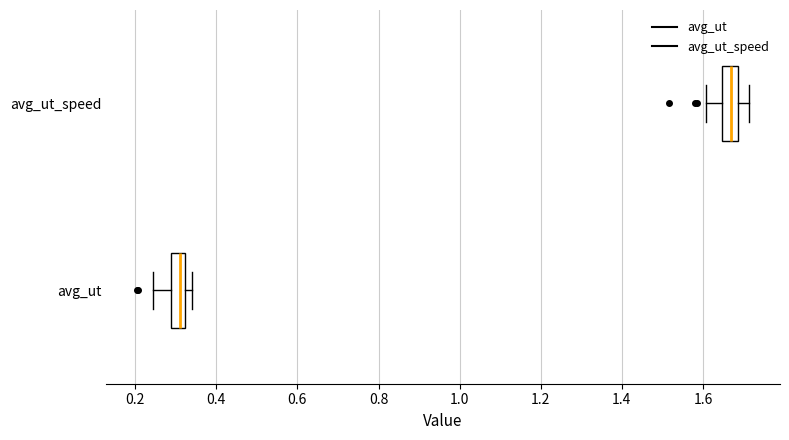

Reading bottom to top, transcribe this box plot: for each box, give where its median line is, the range the box spans, and where its two whiskers end, as read against the x-axis. The values are not printed on the chart, so give them approximately, as read against the axis.

avg_ut: median 0.32 (inside the box), box 0.28 to 0.32, whiskers 0.24 to 0.34
avg_ut_speed: median 1.66, box 1.64 to 1.68, whiskers 1.60 to 1.72